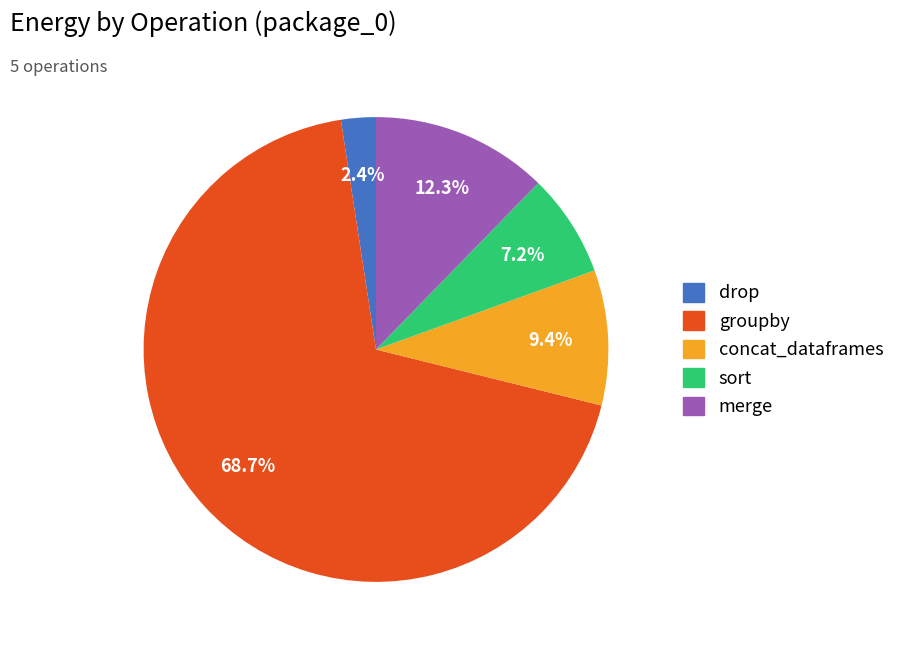

Which has a higher value, merge or groupby?

groupby